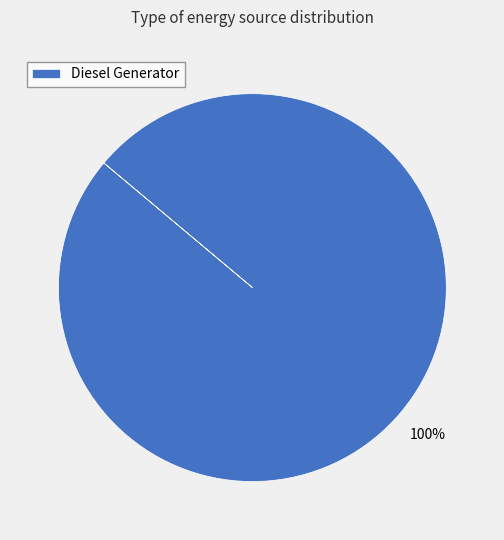

Is it true that Diesel Generator is 100% of the pie?

True